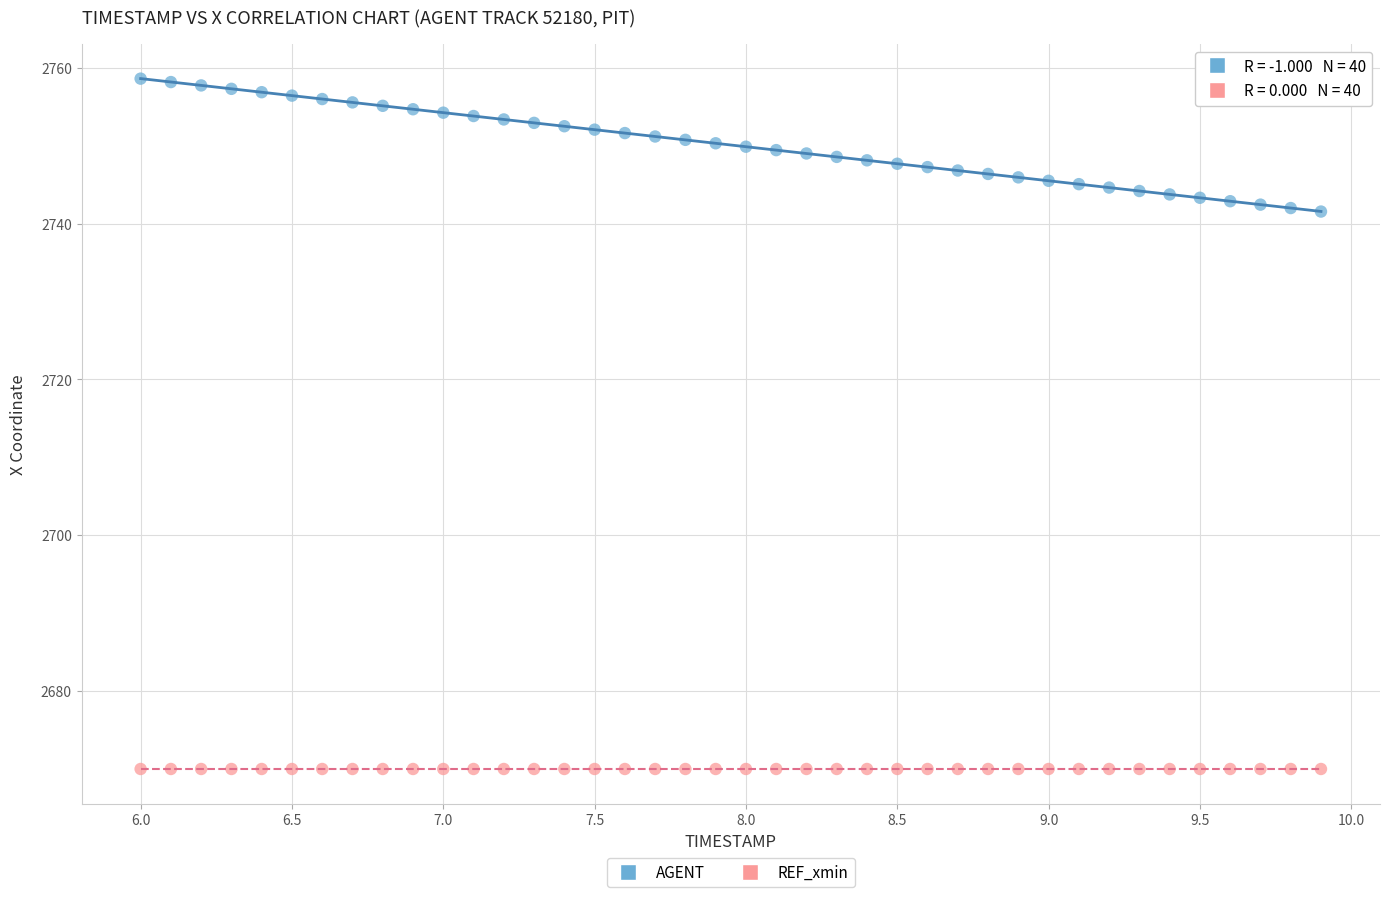

Count the number of points in this scatter plot.

80